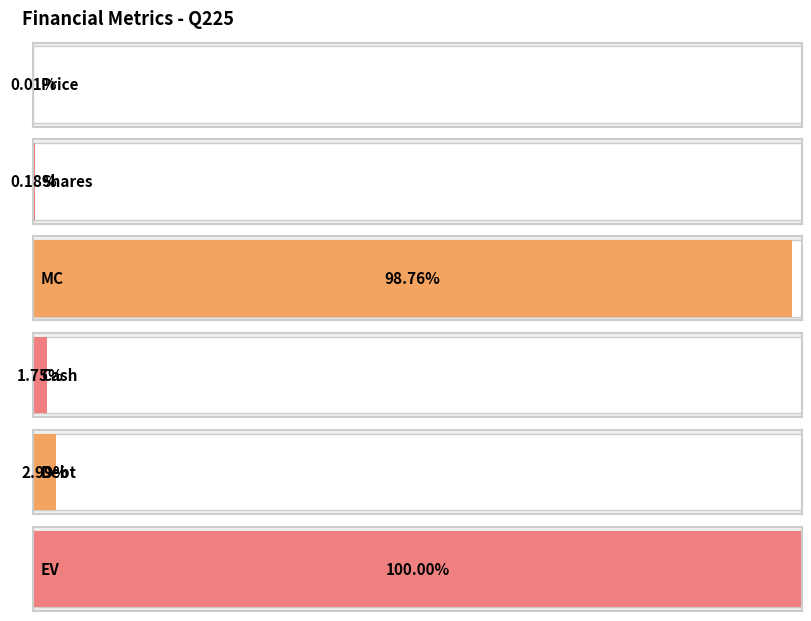

Rank the categories by value from lowest to highest.

Price, Shares, Cash, Debt, MC, EV